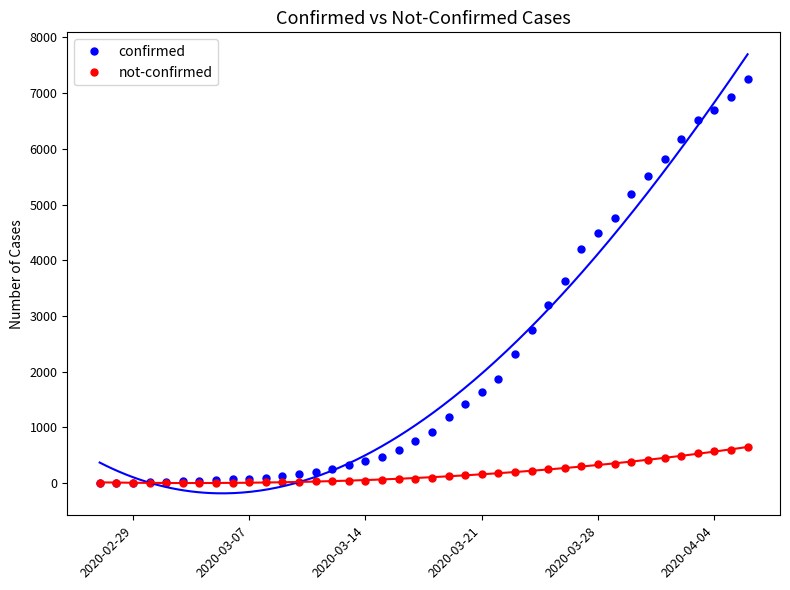

What is the highest value of the confirmed series?

7257